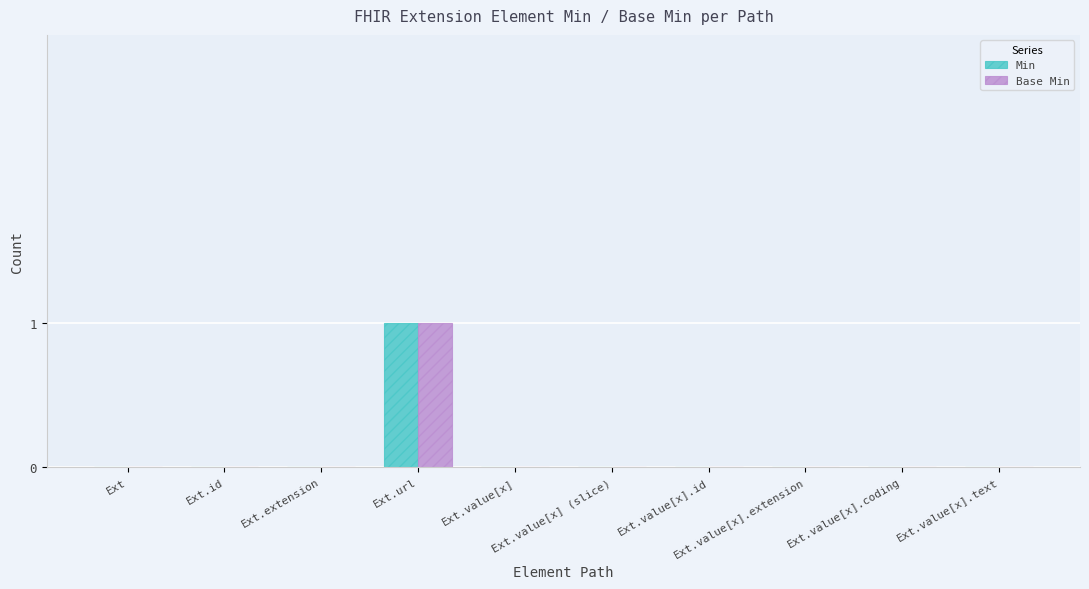

The Min series shows 0 at Ext.value[x].id. True or false?

True